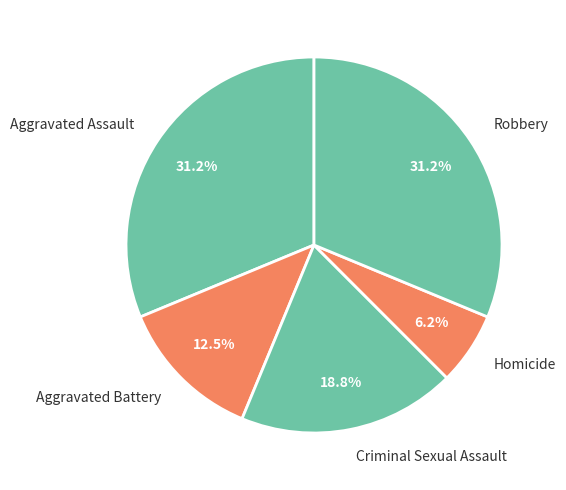

What is the ratio of the value at Aggravated Assault to the value at Homicide?

5.0